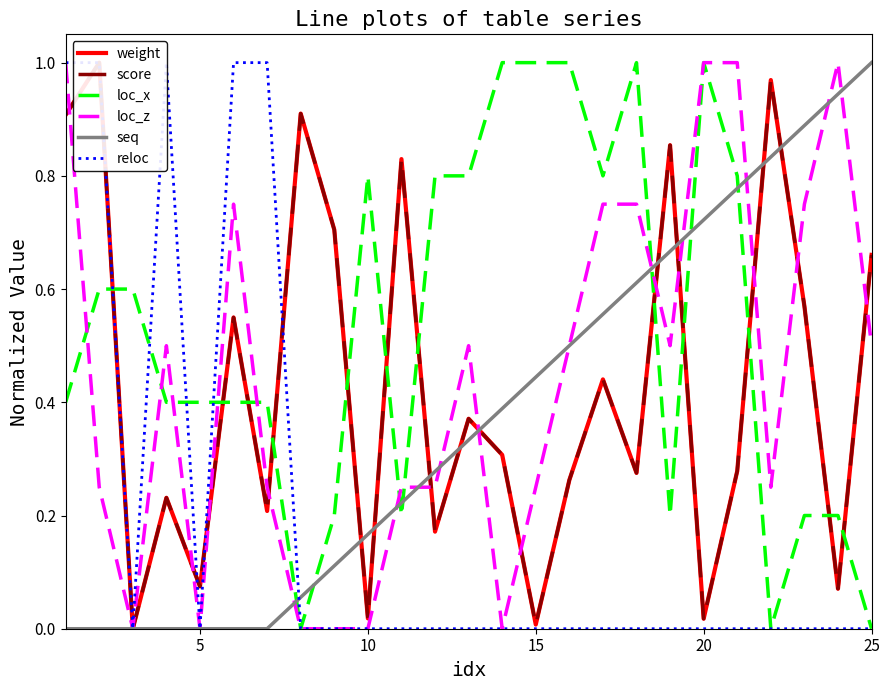

Which category has the highest value in the seq series?

25